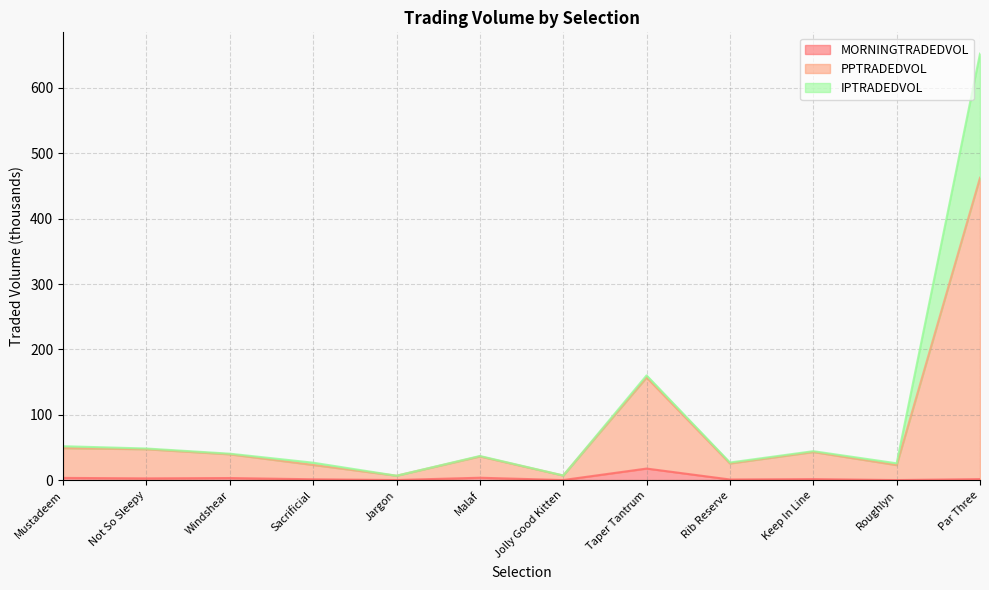

List the labels in order of PPTRADEDVOL value, smallest first.

Jargon, Jolly Good Kitten, Roughlyn, Sacrificial, Rib Reserve, Malaf, Windshear, Keep In Line, Not So Sleepy, Mustadeem, Taper Tantrum, Par Three